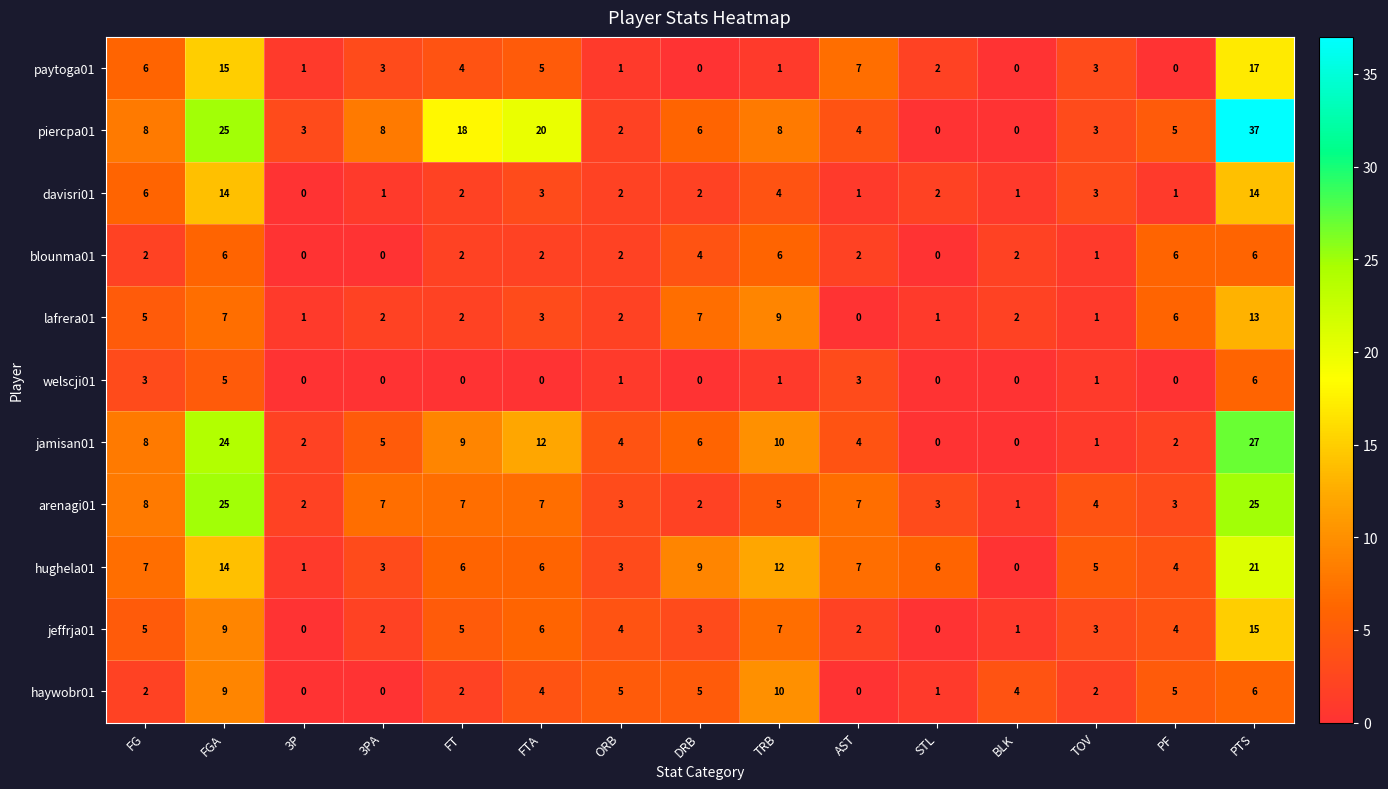

How many data points does each series have?

15